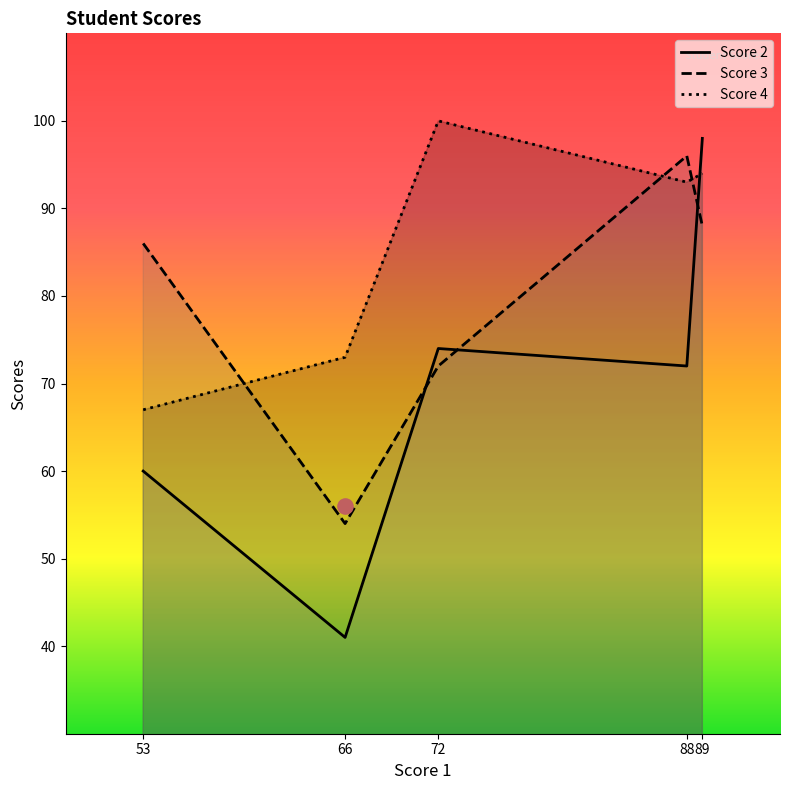

Which series contains the lowest Y value?

Score 2